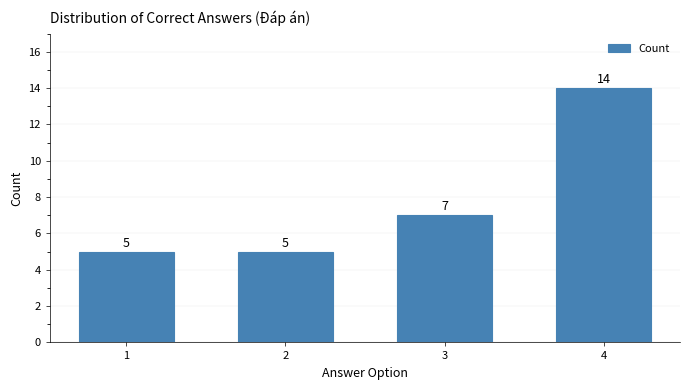

Reading left to right, list all the values displayed in this chart.

1=5	2=5	3=7	4=14